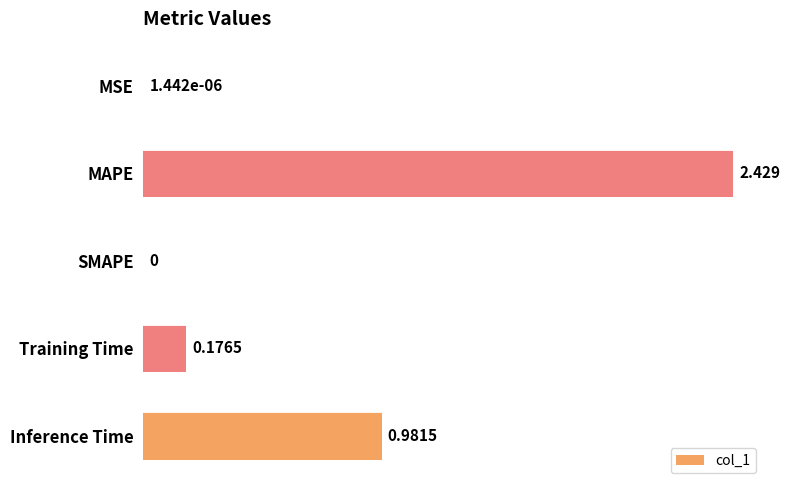

What is the average value?

0.7